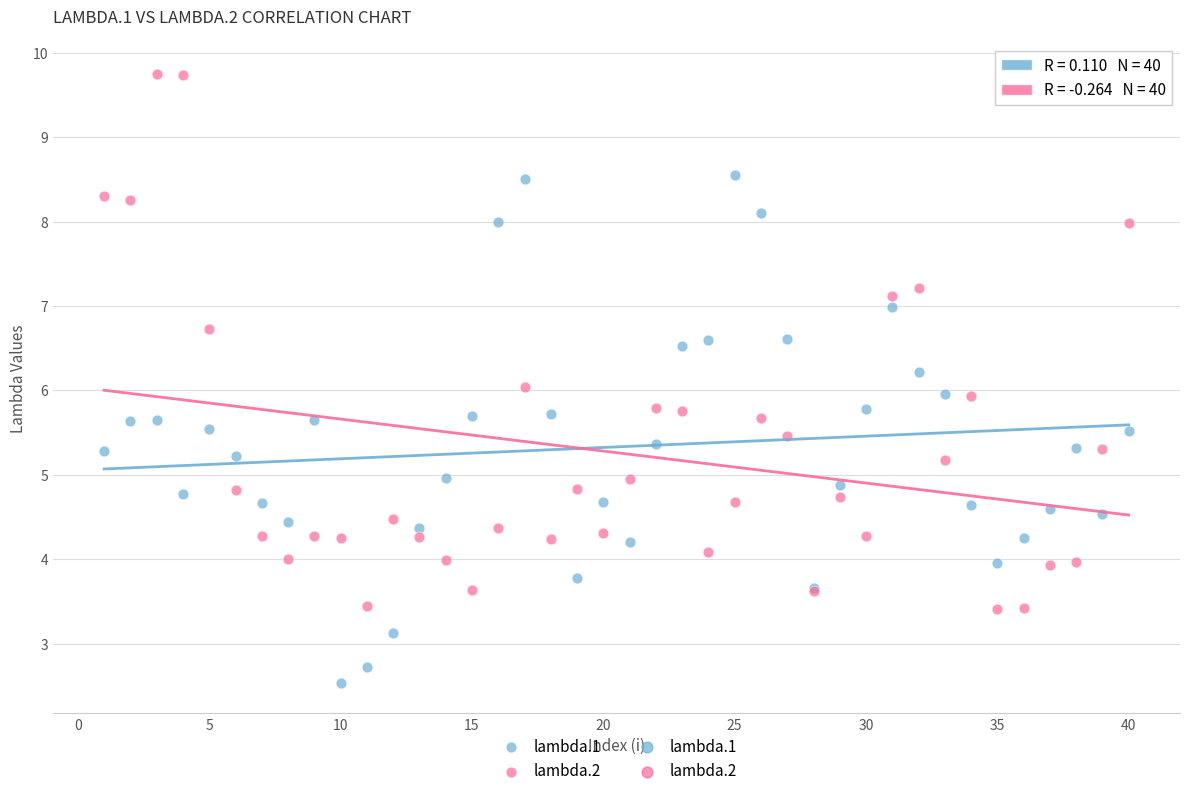

Which series contains the lowest Y value?

lambda.1